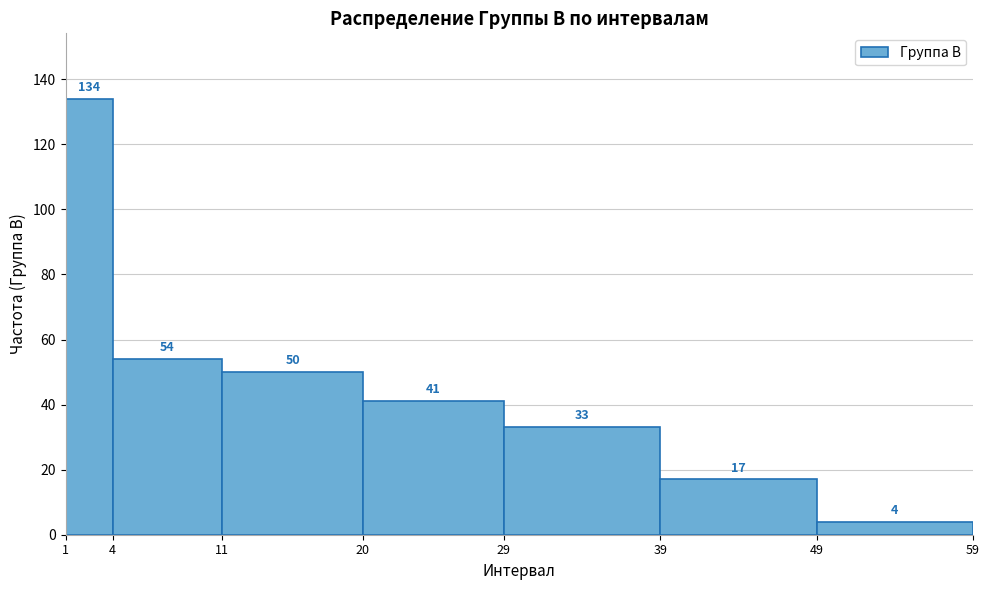

Over which range of the x-axis is the bar tallest?

1 to 4